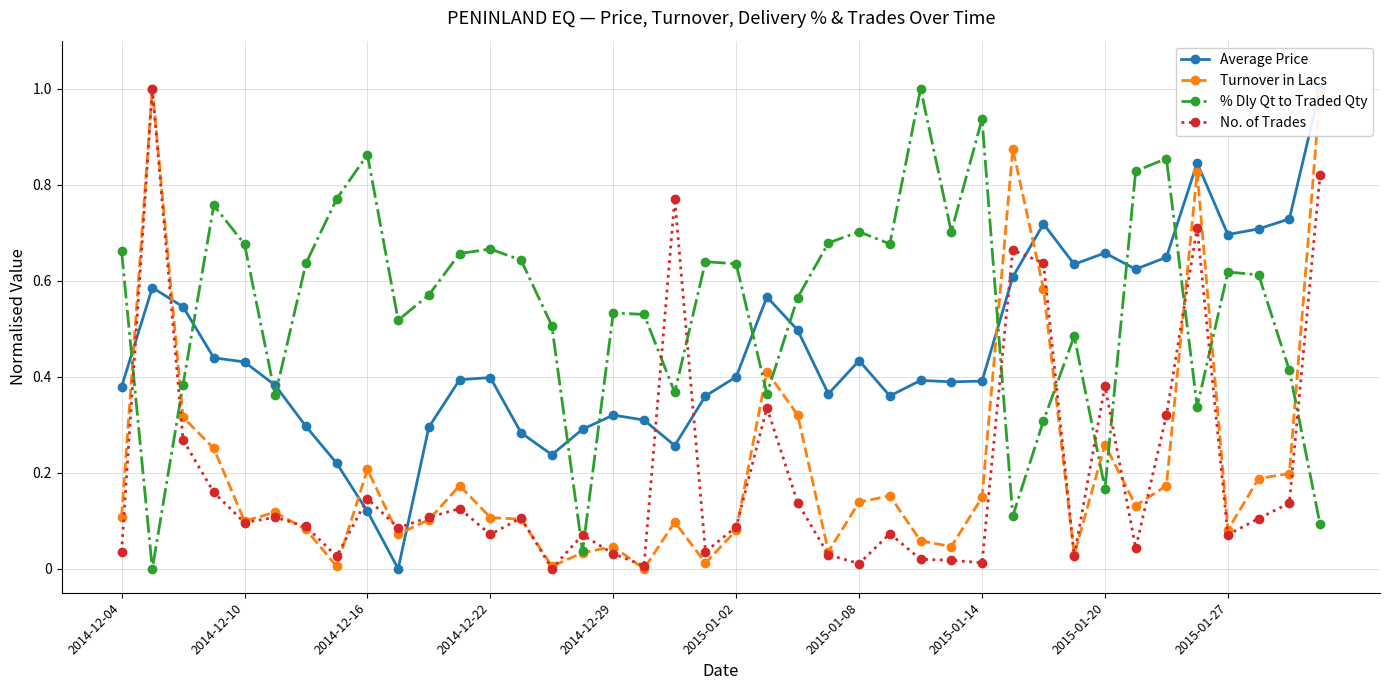

How many interior local peaks does the % Dly Qt to Traded Qty series have?

11